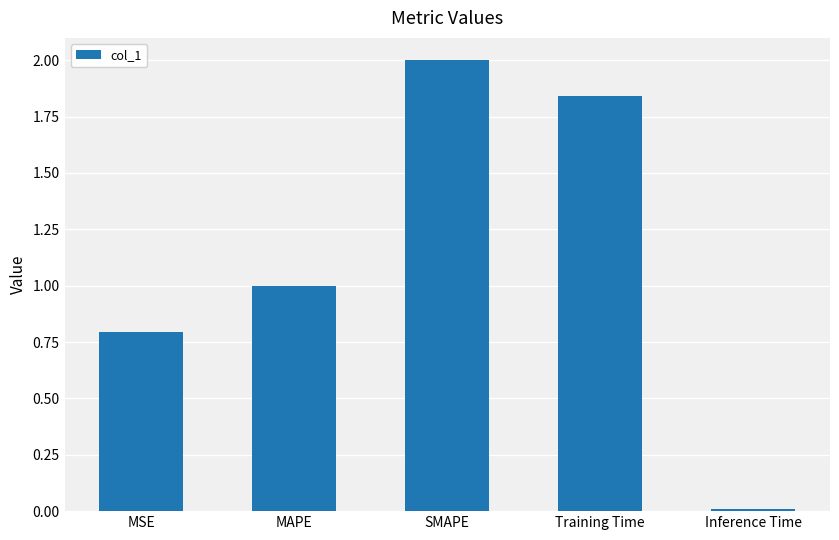

Approximately how many times larger is the value at MAPE compared to SMAPE?

0.5